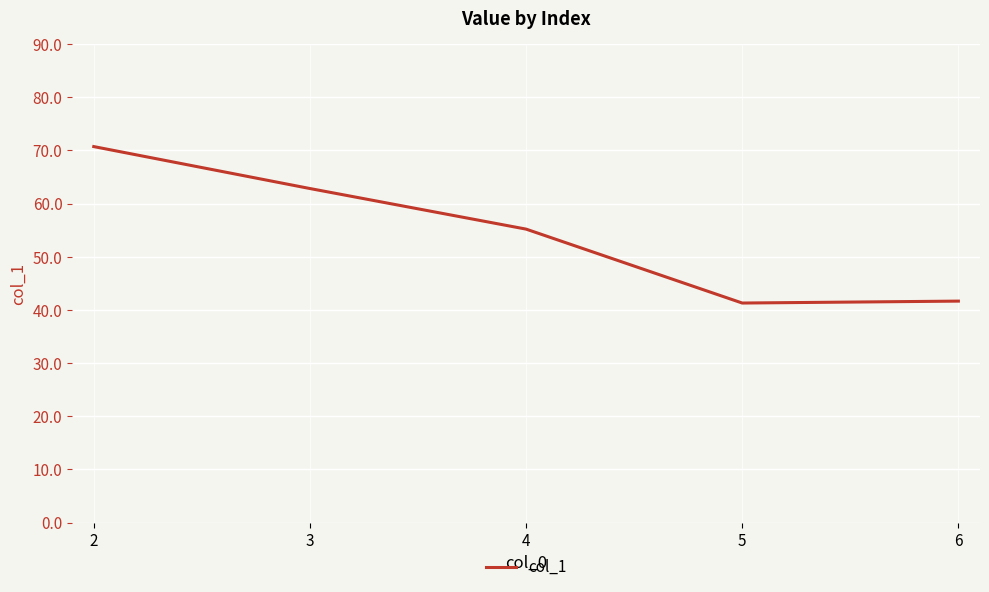

Where is the first local minimum?

5